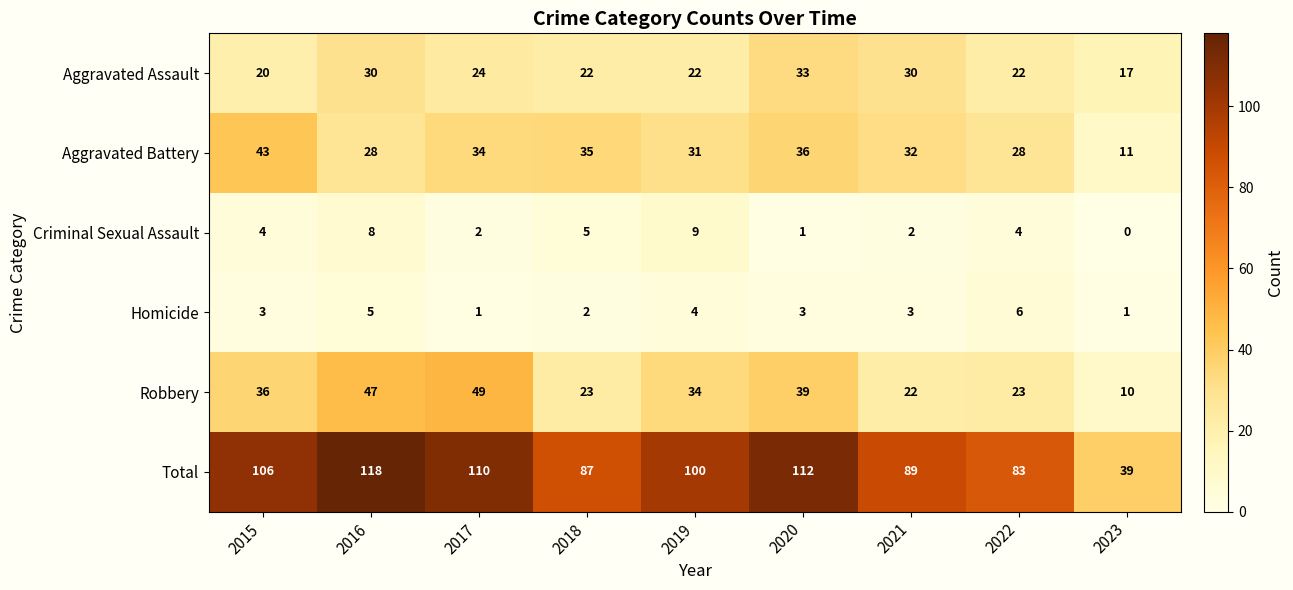

Between 2018 and 2019, which series saw the biggest shift?

Total